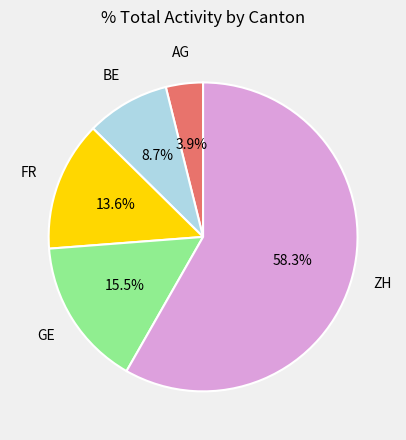

Does any single category account for the majority?

Yes